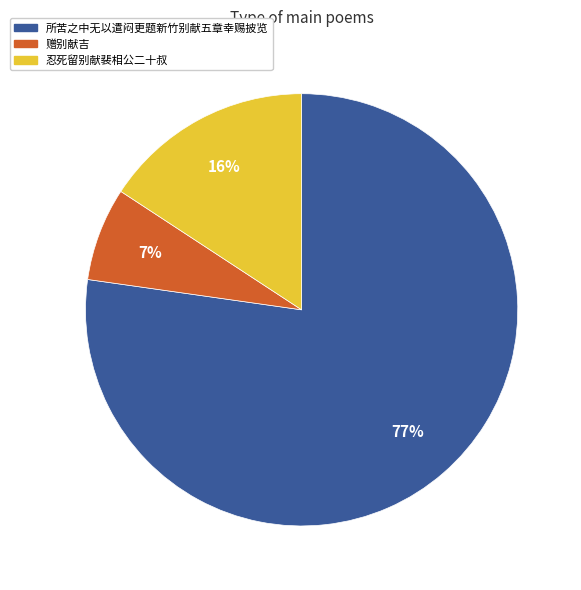

To the nearest percent, what percentage of the pie is 所苦之中无以遣闷更题新竹别献五章幸赐披览?

77%